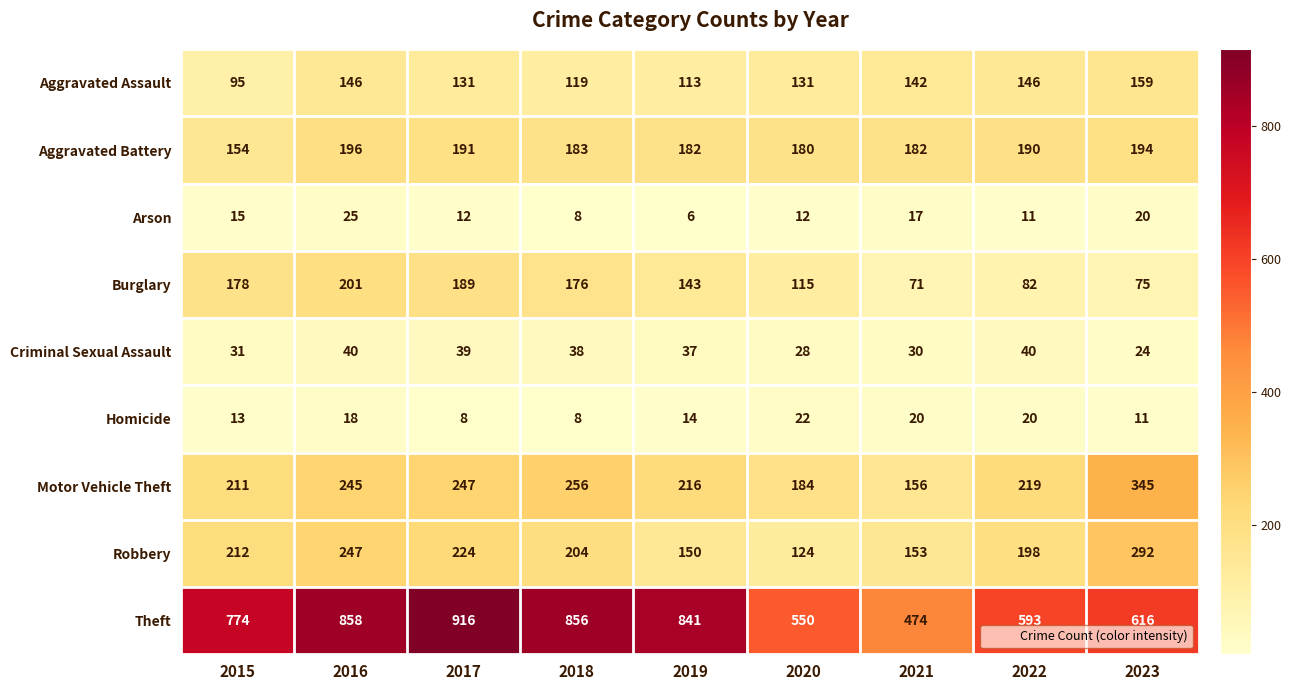

At which label does Criminal Sexual Assault first exceed 37?

2016